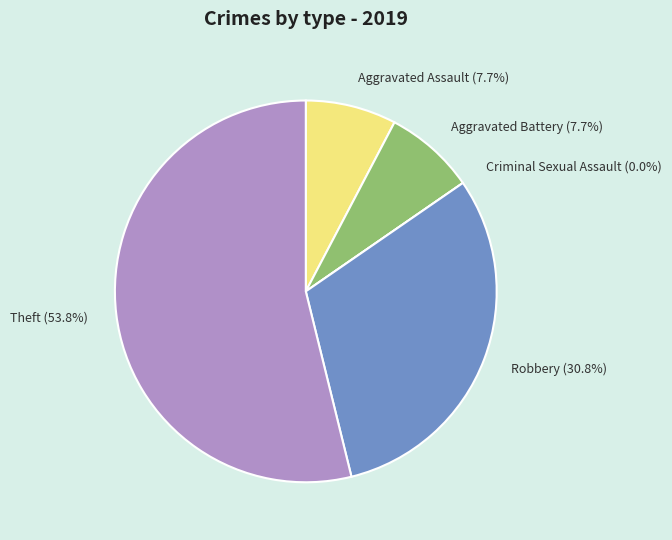

What percentage do Robbery and Aggravated Assault together represent?

38.5%